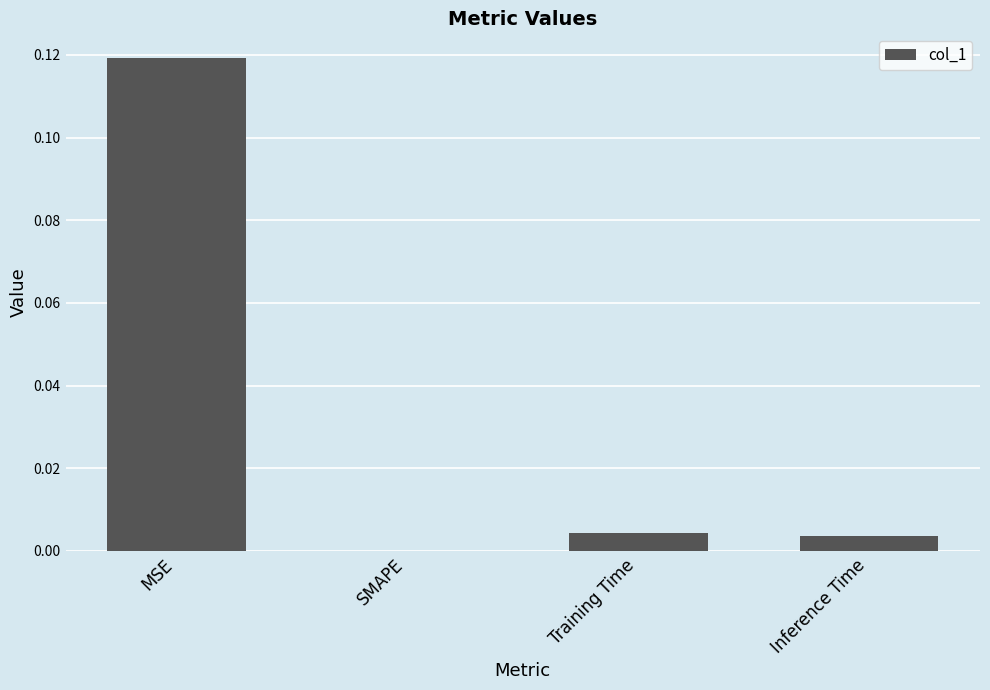

Between Training Time and MSE, which is larger?

MSE